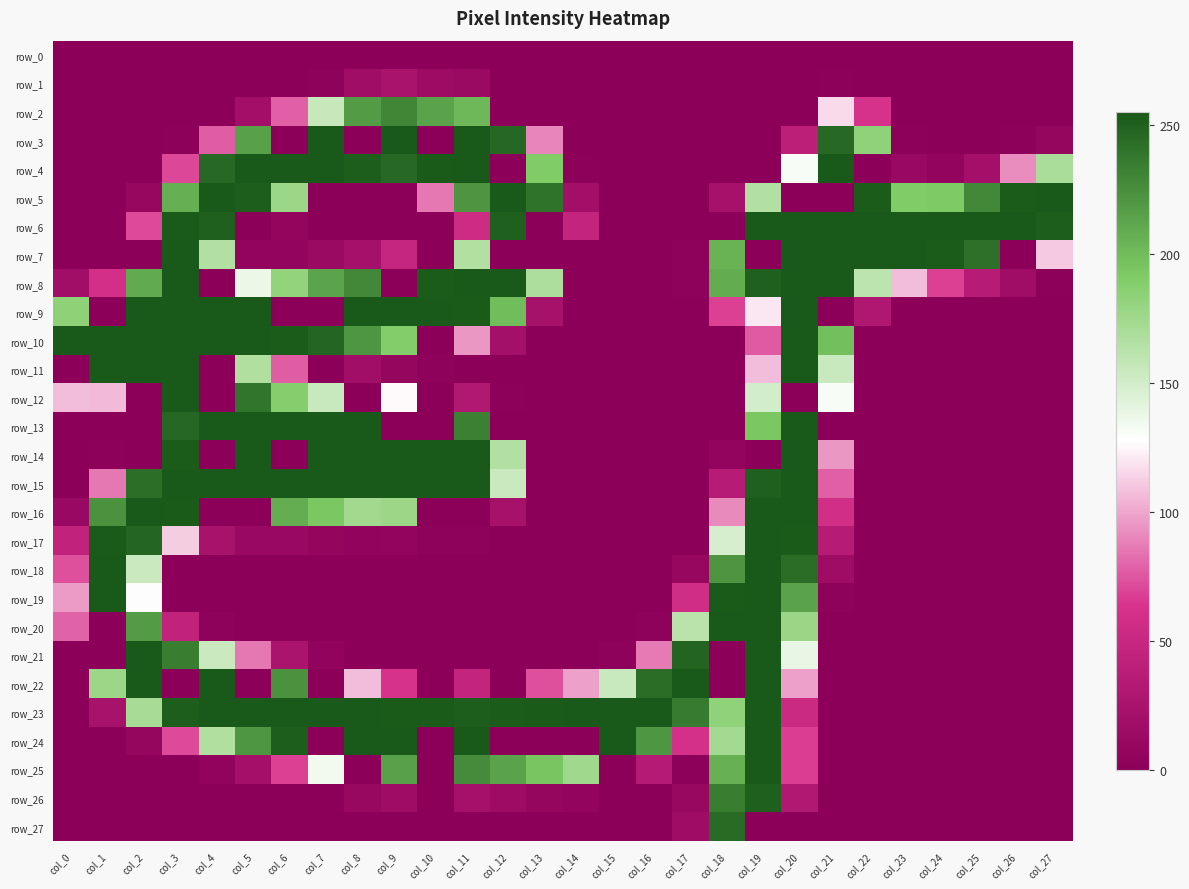

Between col_18 and col_4, which is larger?

col_18